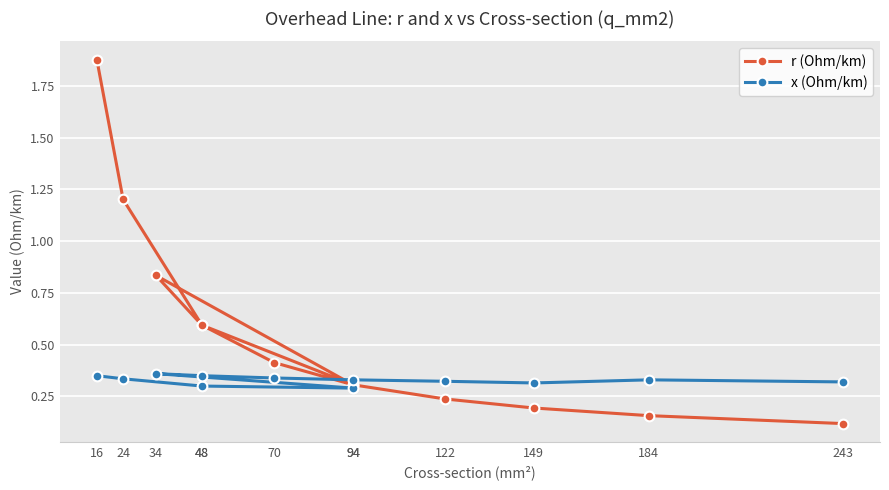

What is the sum of the x (Ohm/km) values at 184 and 70?

0.7